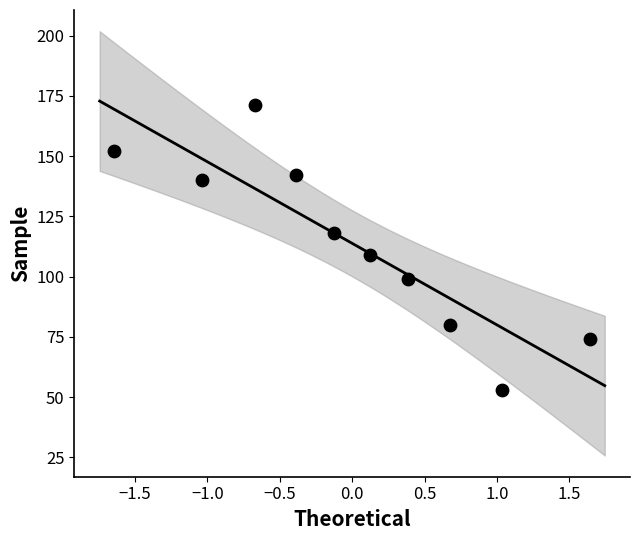

What Y value in the scatter plot is closest to 112?

109